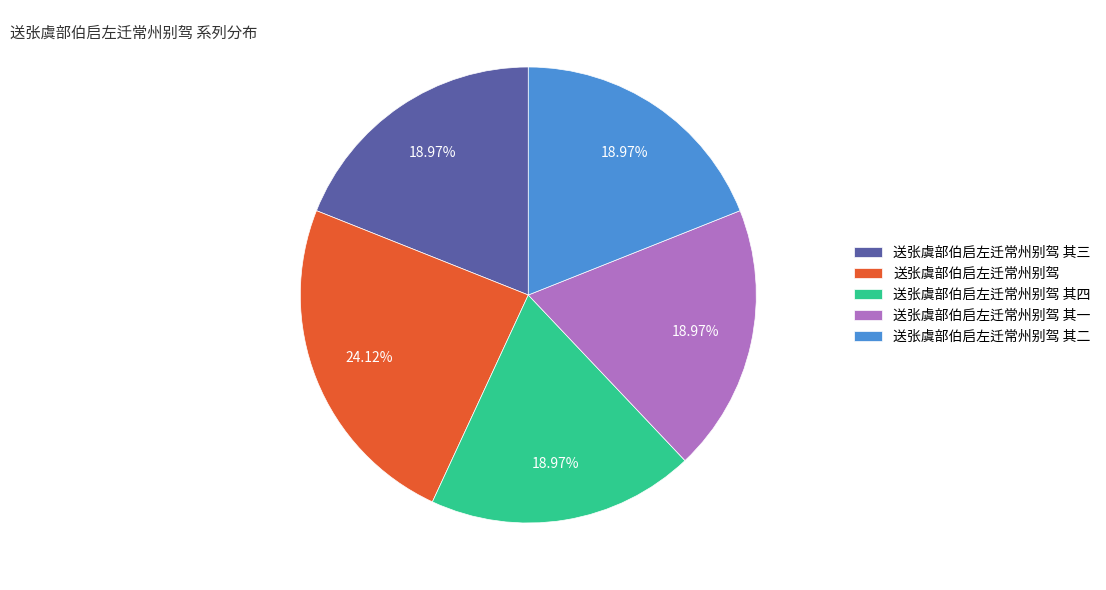

Is there any slice that represents more than half of the pie?

No